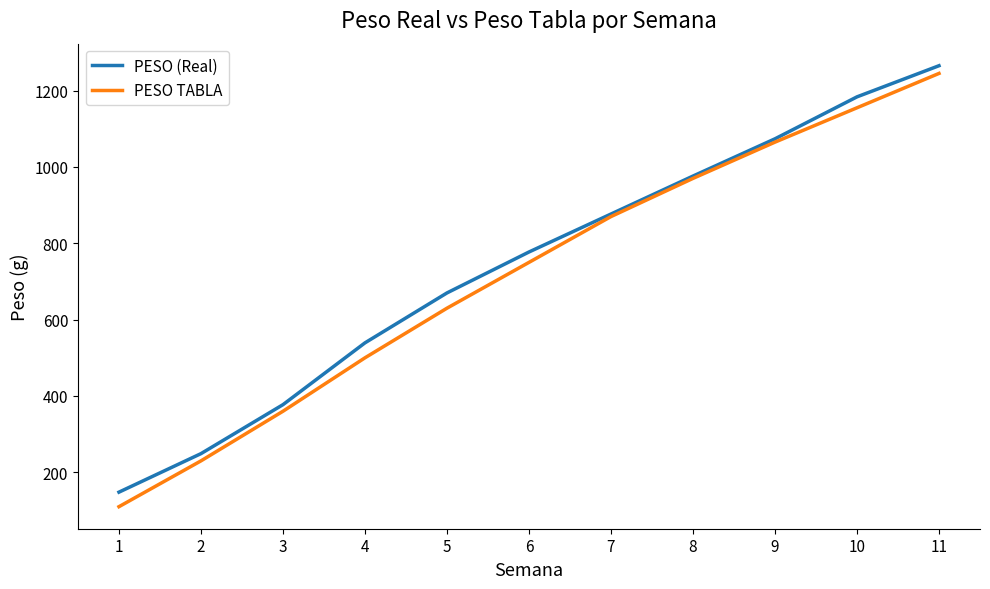

Which label corresponds to the largest value in the chart?

11